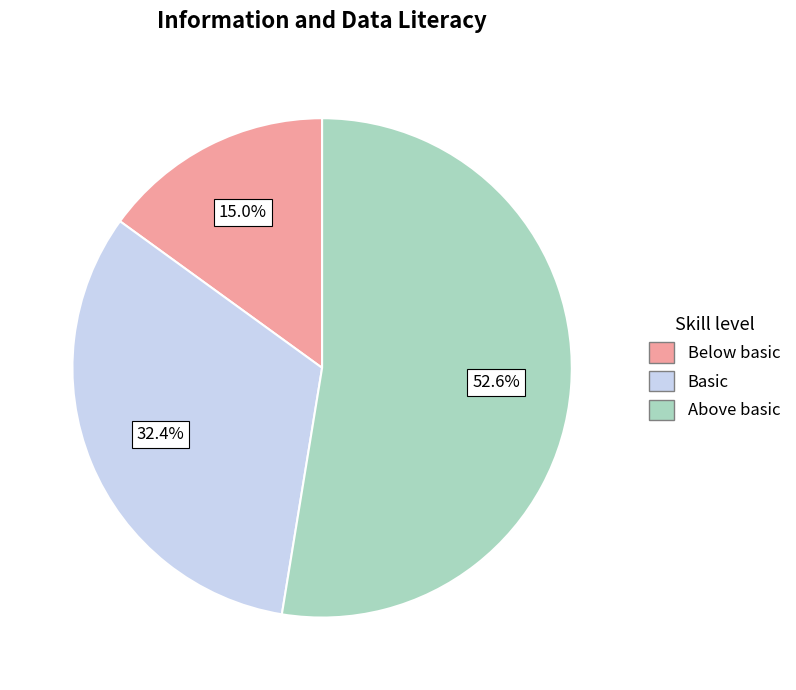

Is there a majority slice in this chart?

Yes